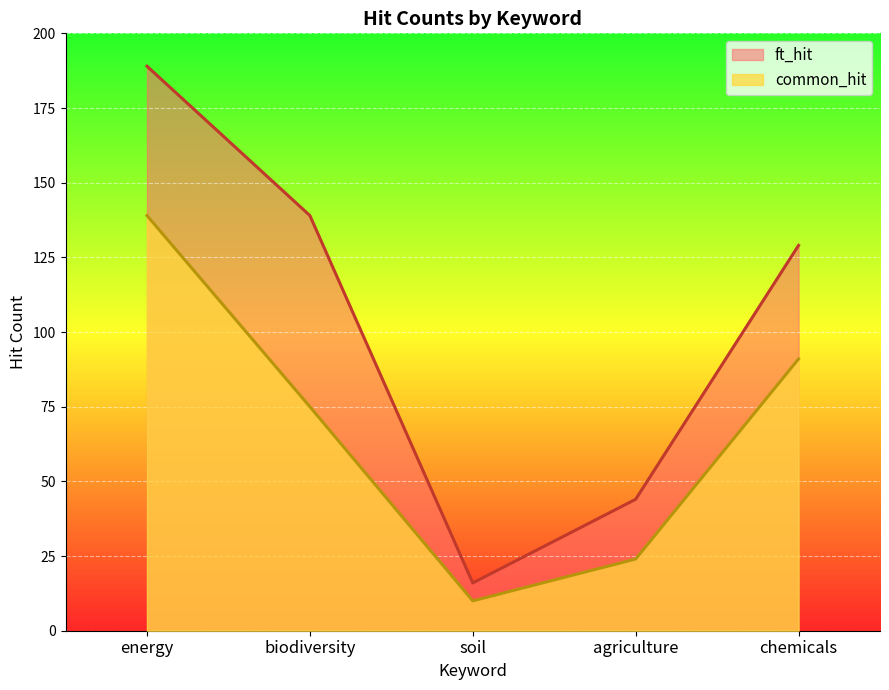

True or false: common_hit and ft_hit cross at least once.

False